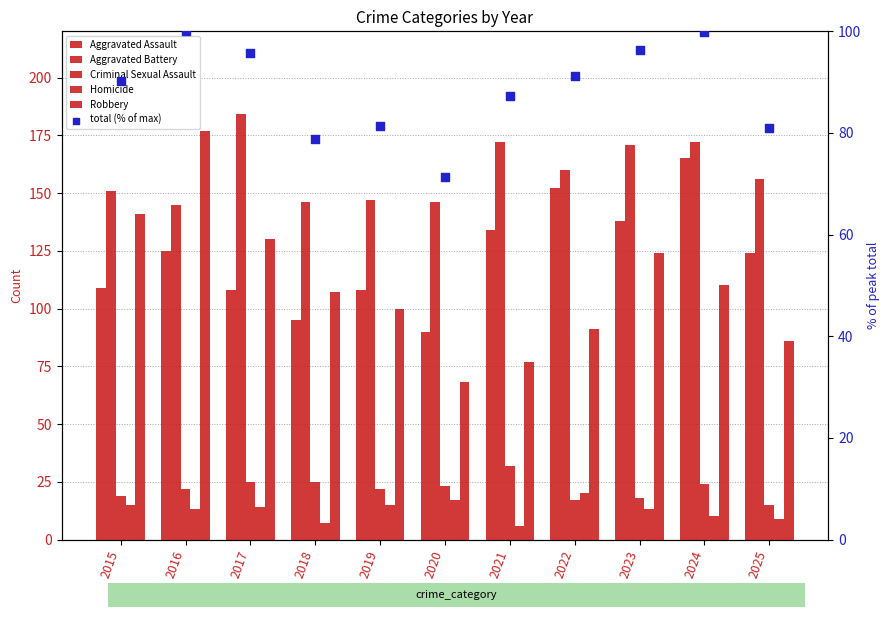

Is the value of Aggravated Assault at 2024 greater than the value of Robbery at 2017?

Yes